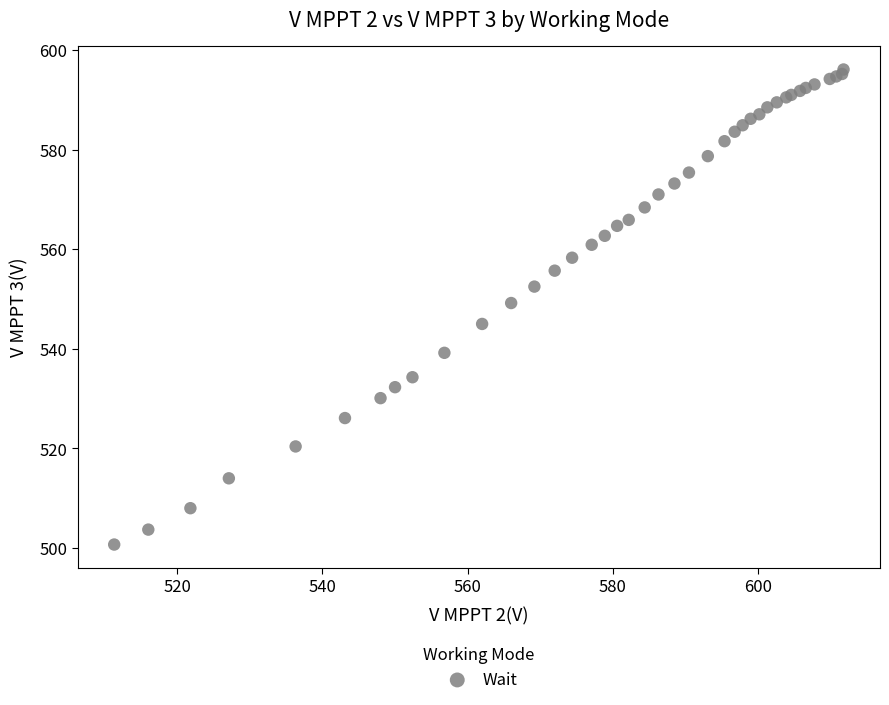

What Y value in the scatter plot is closest to 548?

549.2